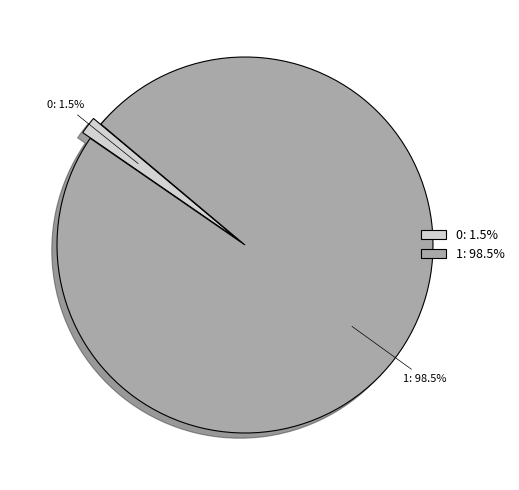

Does 1: 98.5% account for over 50% of the chart?

Yes